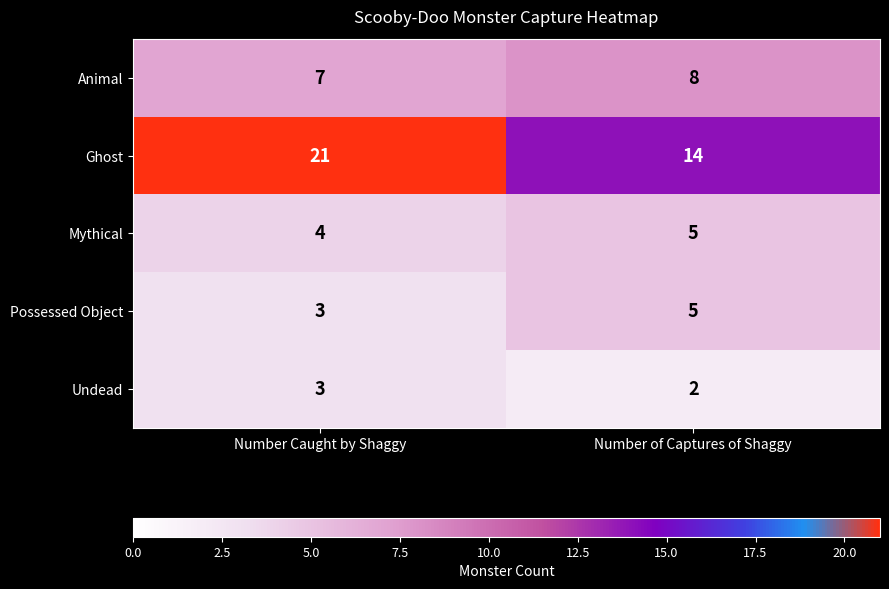

What is the difference between the Ghost values at Number of Captures of Shaggy and Number Caught by Shaggy?

7